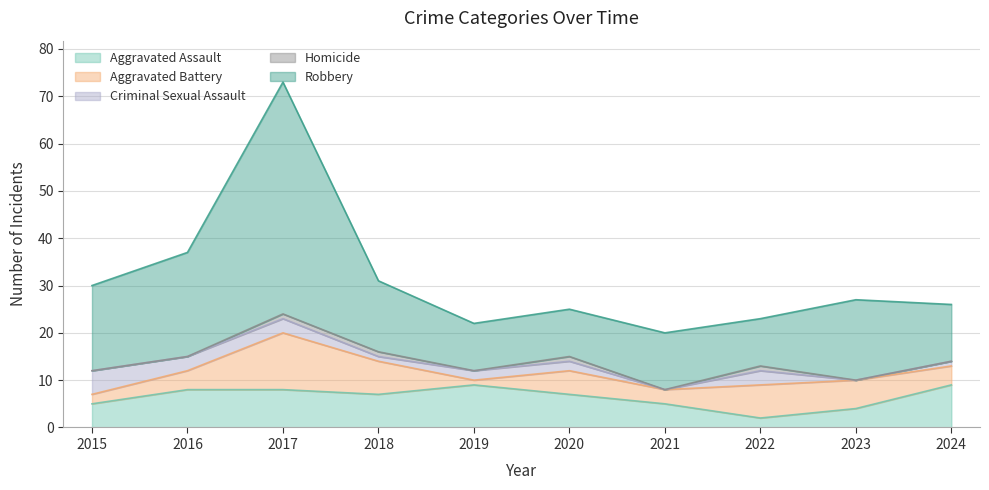

Does the chart have visible grid lines?

Yes